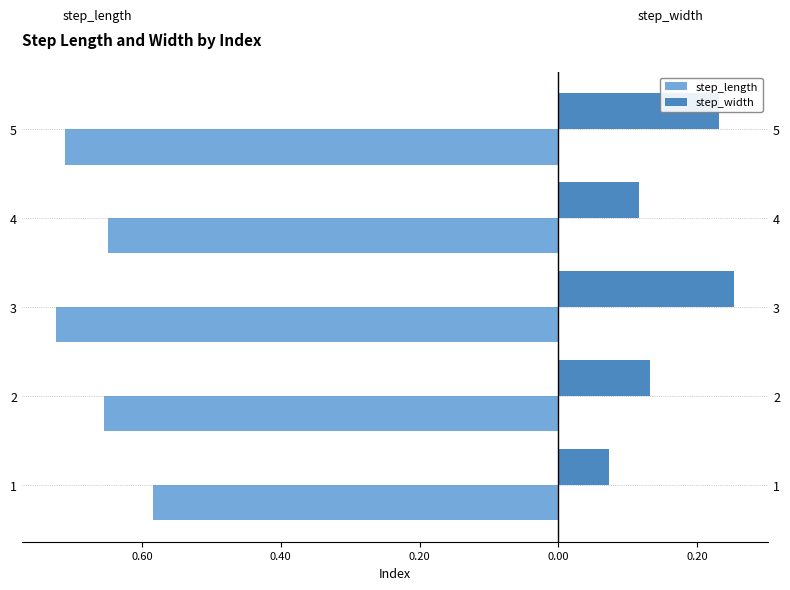

Does the chart contain stacked bars?

No